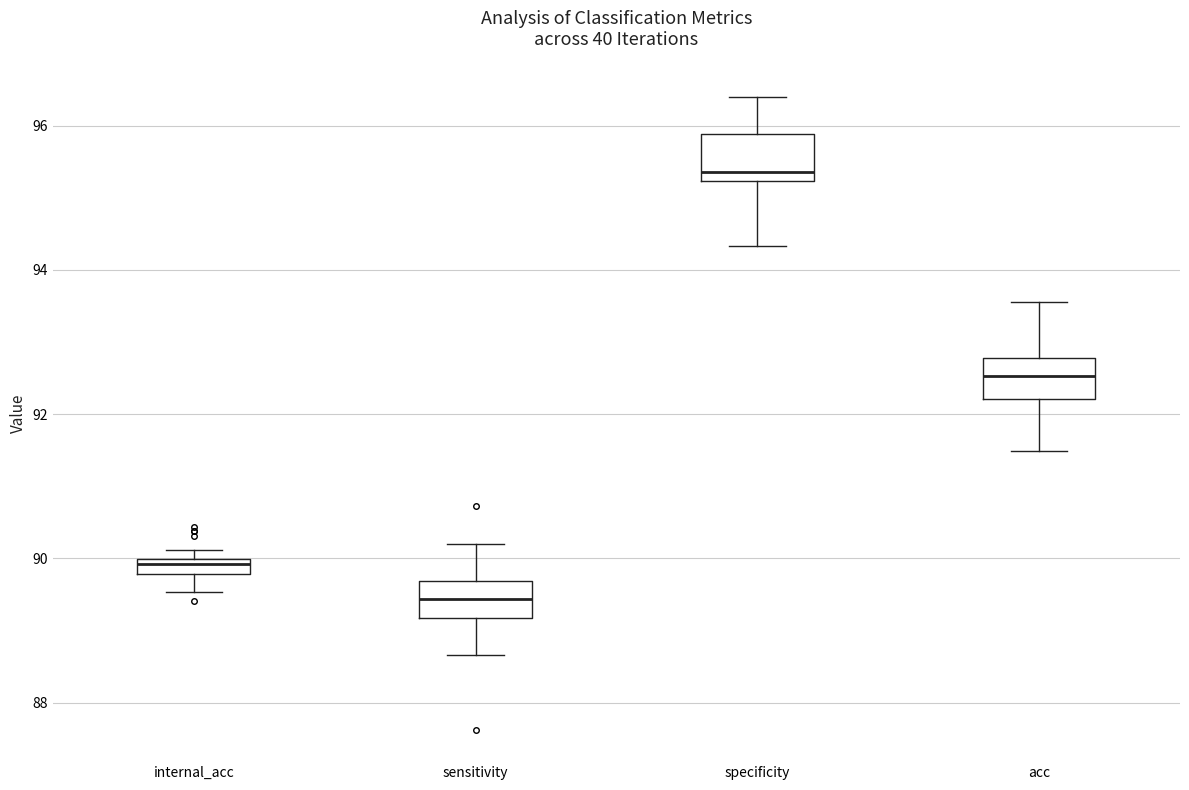

Where does the lower whisker of the box for specificity end on the y-axis? The values are not printed on the chart, so give them approximately, as read against the axis.

94.4